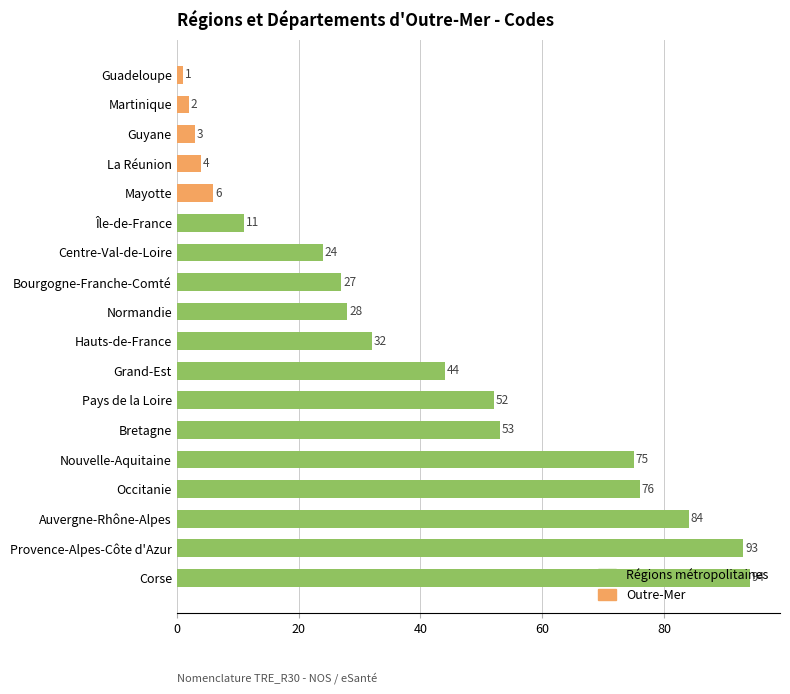

Rank the categories by value from lowest to highest.

Guadeloupe, Martinique, Guyane, La Réunion, Mayotte, Île-de-France, Centre-Val-de-Loire, Bourgogne-Franche-Comté, Normandie, Hauts-de-France, Grand-Est, Pays de la Loire, Bretagne, Nouvelle-Aquitaine, Occitanie, Auvergne-Rhône-Alpes, Provence-Alpes-Côte d'Azur, Corse